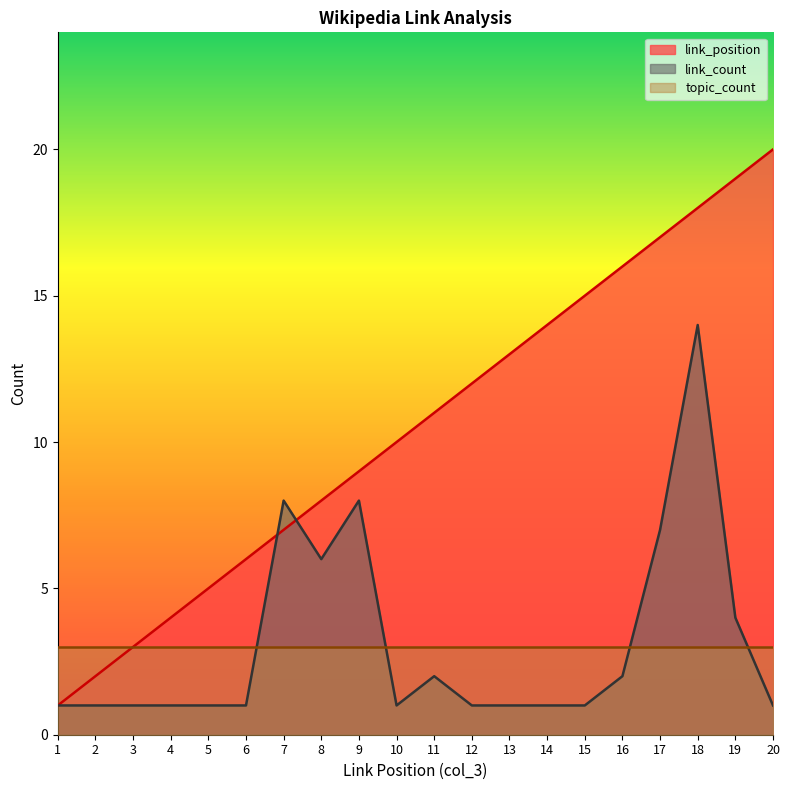

The link_count series shows 3 at 11. True or false?

False